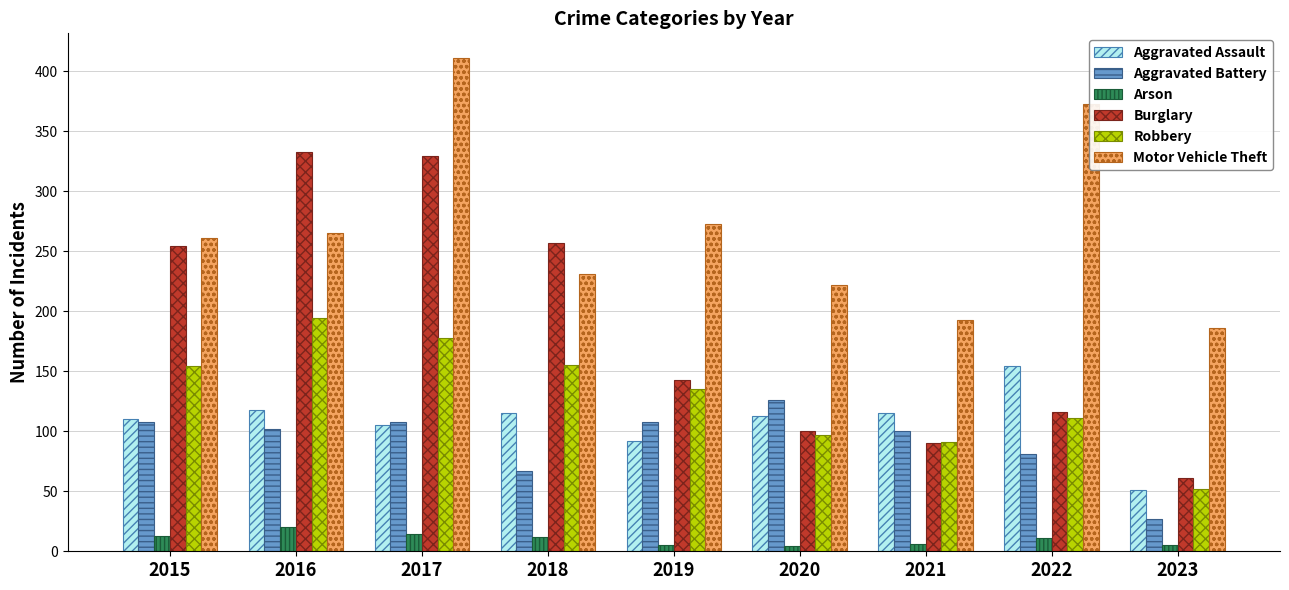

List the series in order of their peak value, lowest first.

Arson, Aggravated Battery, Aggravated Assault, Robbery, Burglary, Motor Vehicle Theft